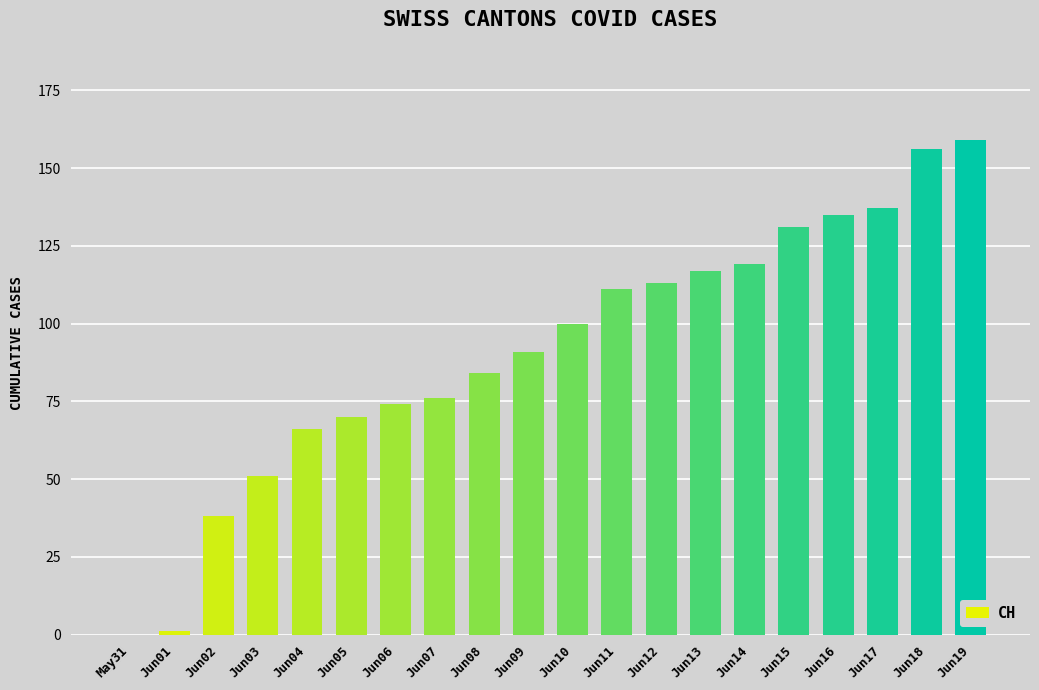

What is the greatest value displayed?

159